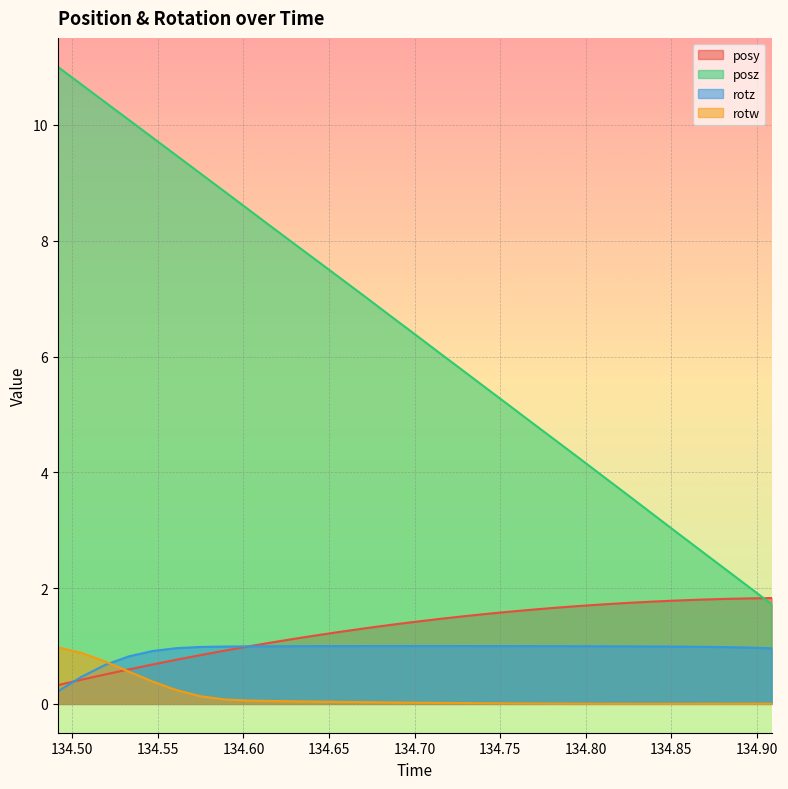

Between which two adjacent categories do posz and posy first intersect?

134.8944 and 134.9086